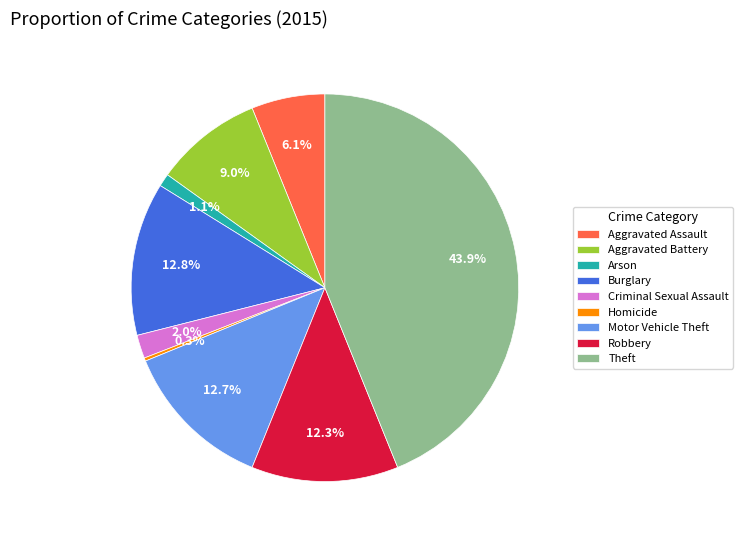

Is there any slice that represents more than half of the pie?

No